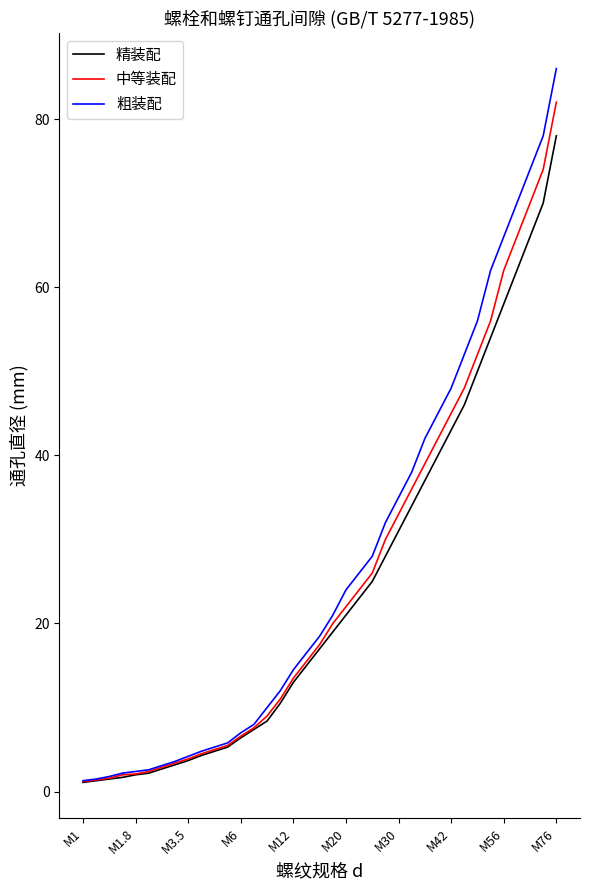

At how many categories does at least one series exceed 36?

12